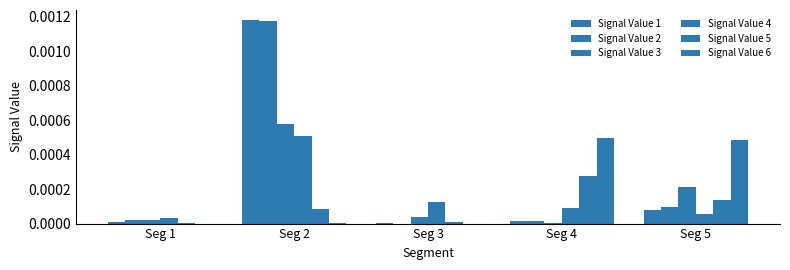

The value of Signal Value 4 at Seg 5 is 0.0. True or false?

True